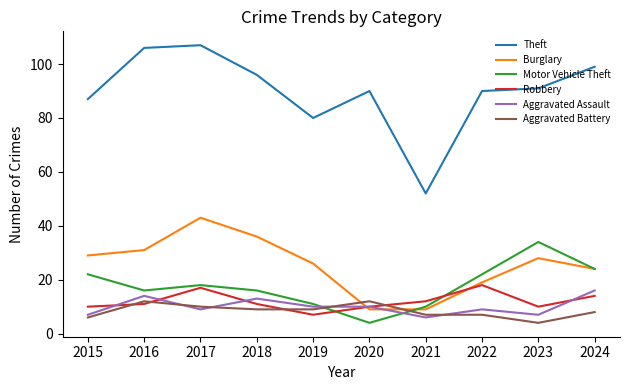

Between which two adjacent categories do Aggravated Battery and Motor Vehicle Theft first intersect?

2019 and 2020